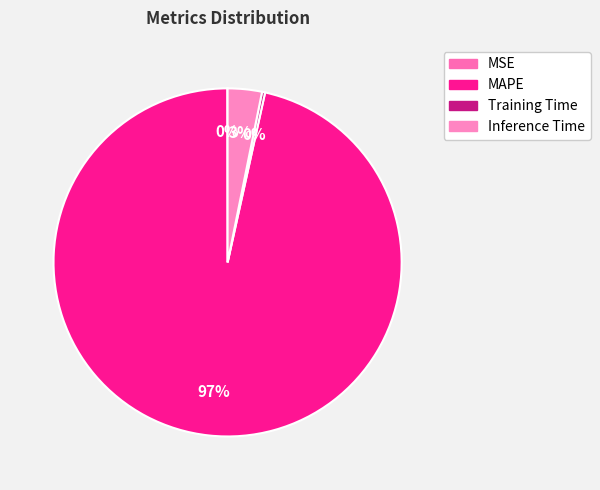

What portion of the pie excludes Inference Time?

96.8%